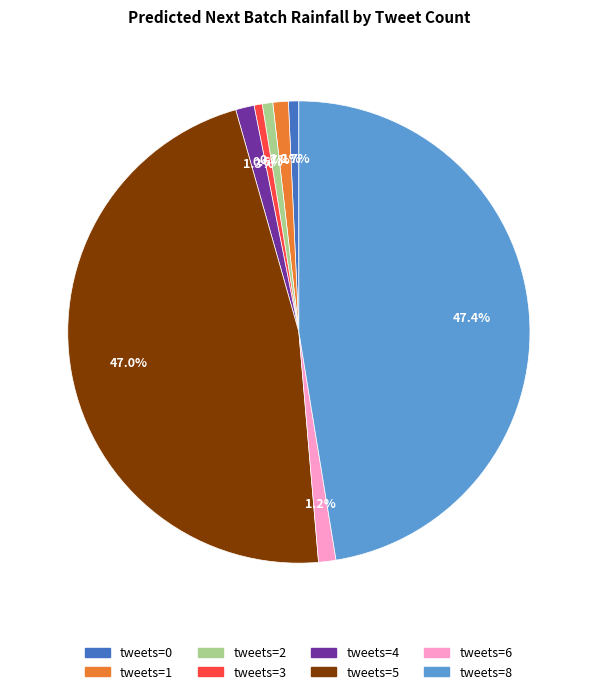

Which has a higher value, tweets=6 or tweets=5?

tweets=5